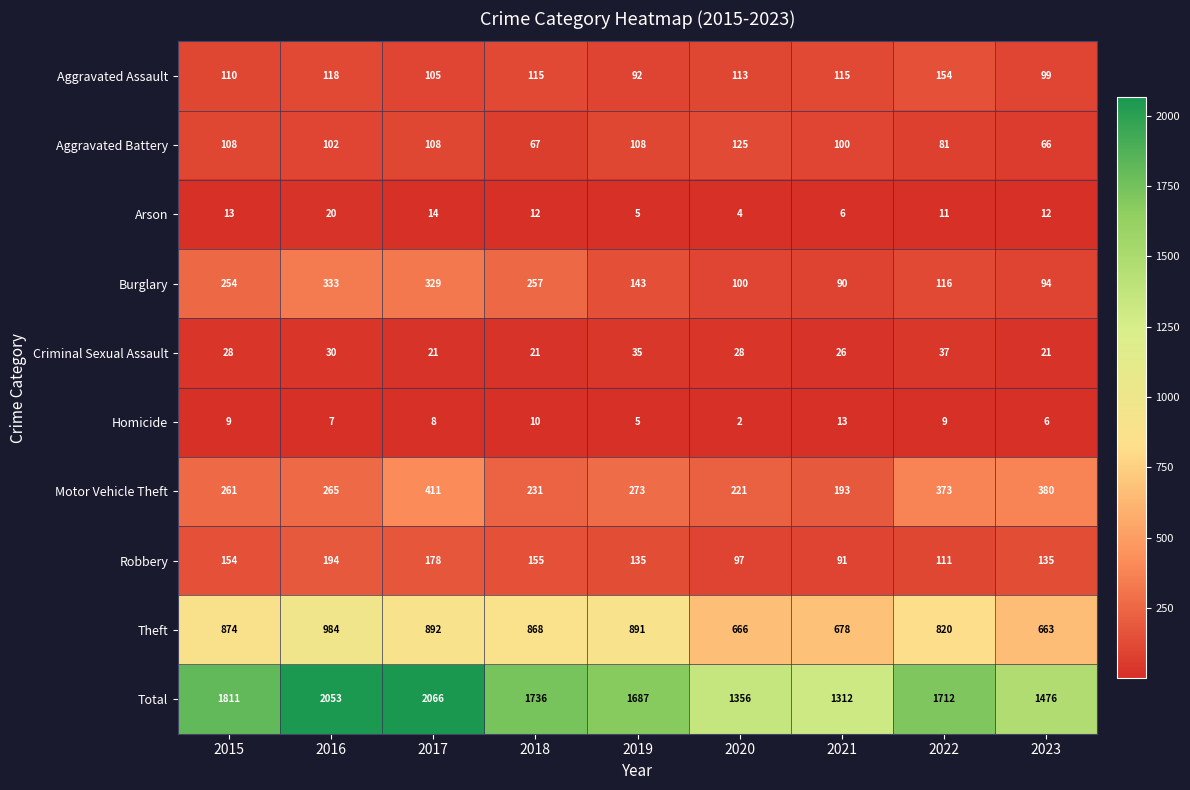

What is the smallest value displayed?

2